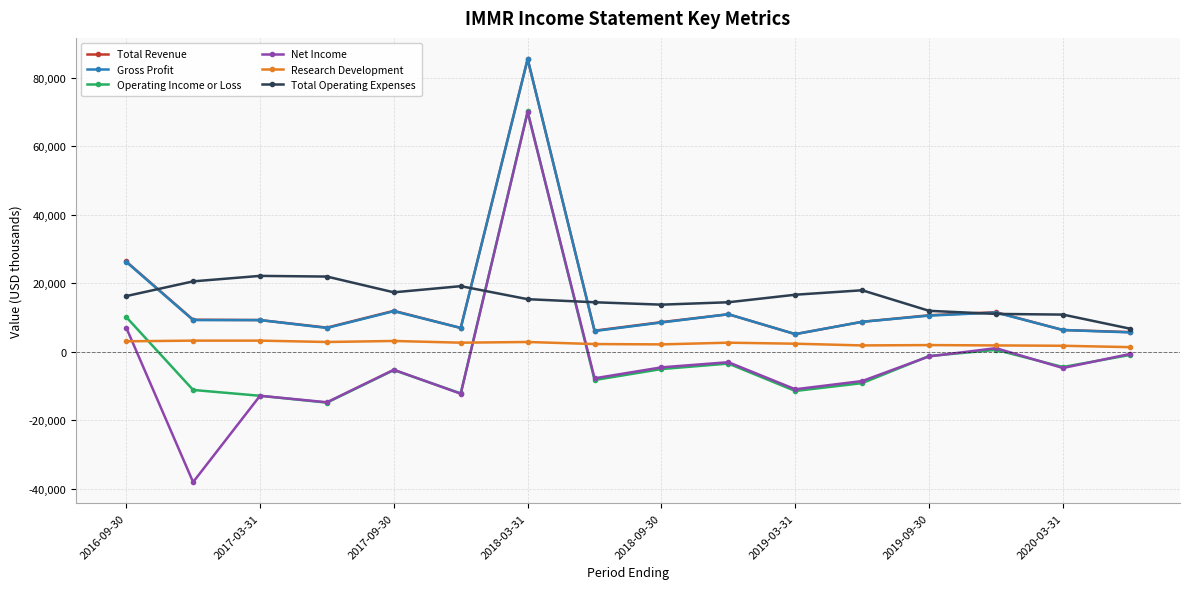

True or false: Gross Profit and Operating Income or Loss intersect in this chart.

False